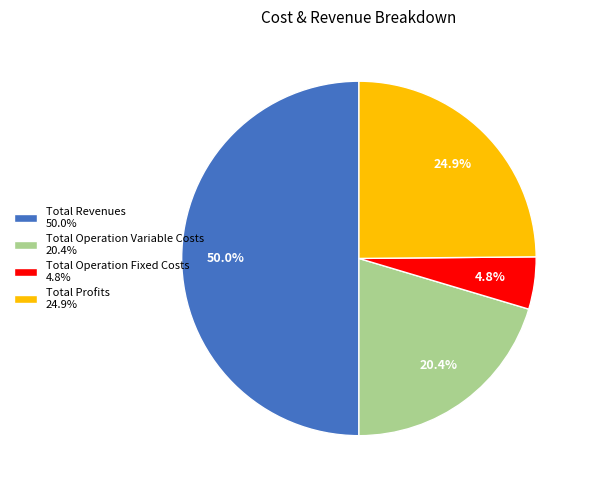

Count the number of slices in the pie.

4